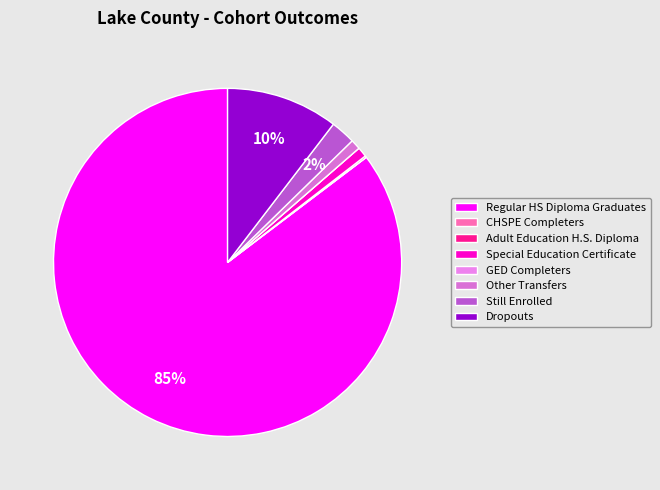

Approximately how many times larger is the value at Dropouts compared to Other Transfers?

11.3